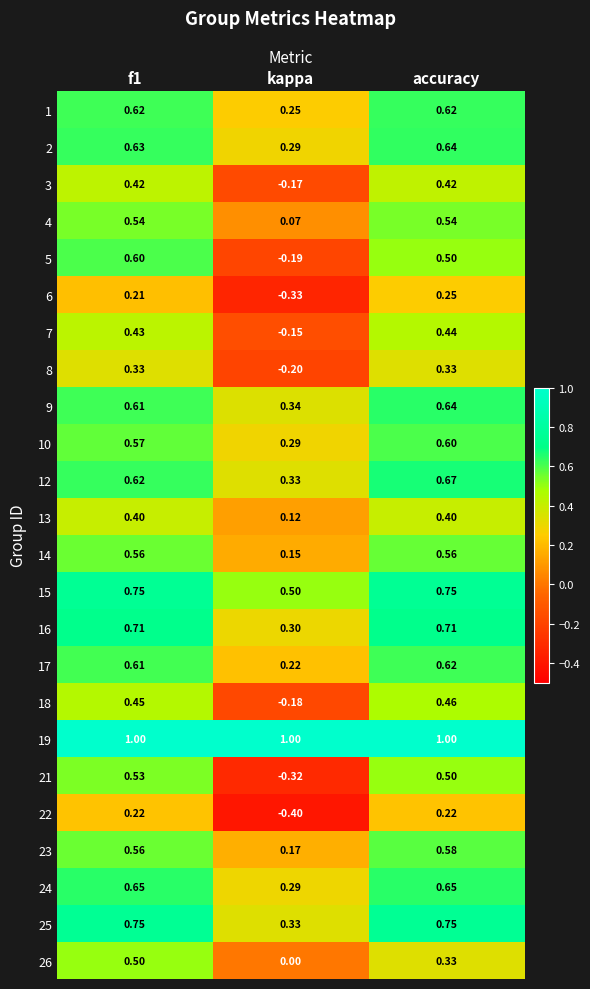

Which series changed the most between f1 and kappa?

21